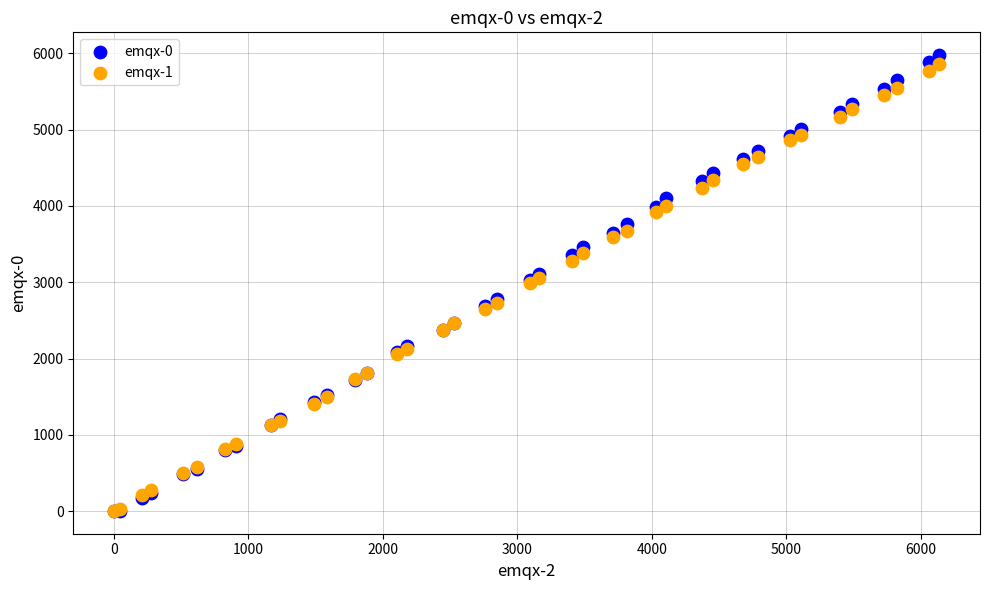

Which series has the widest spread of Y values?

emqx-0